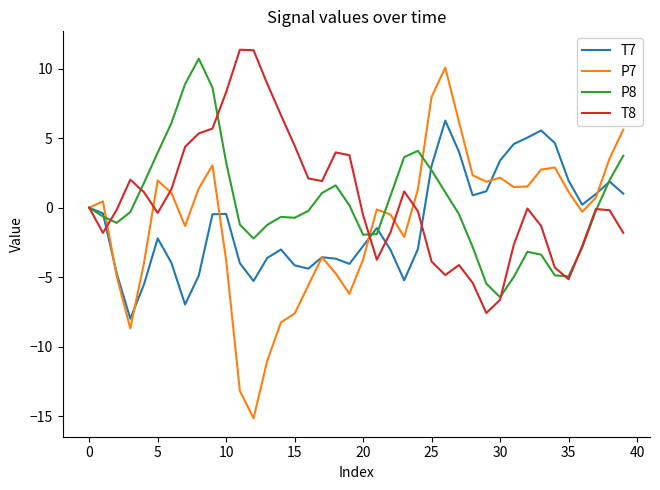

Which series has the largest range (max minus min)?

P7